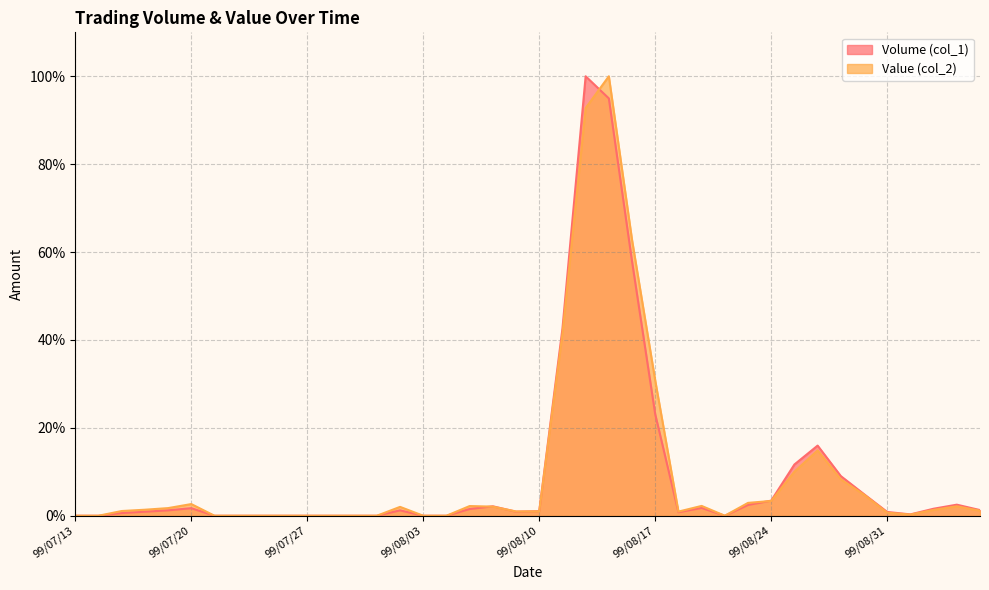

At which category does the chart reach its minimum across all series?

99/07/13